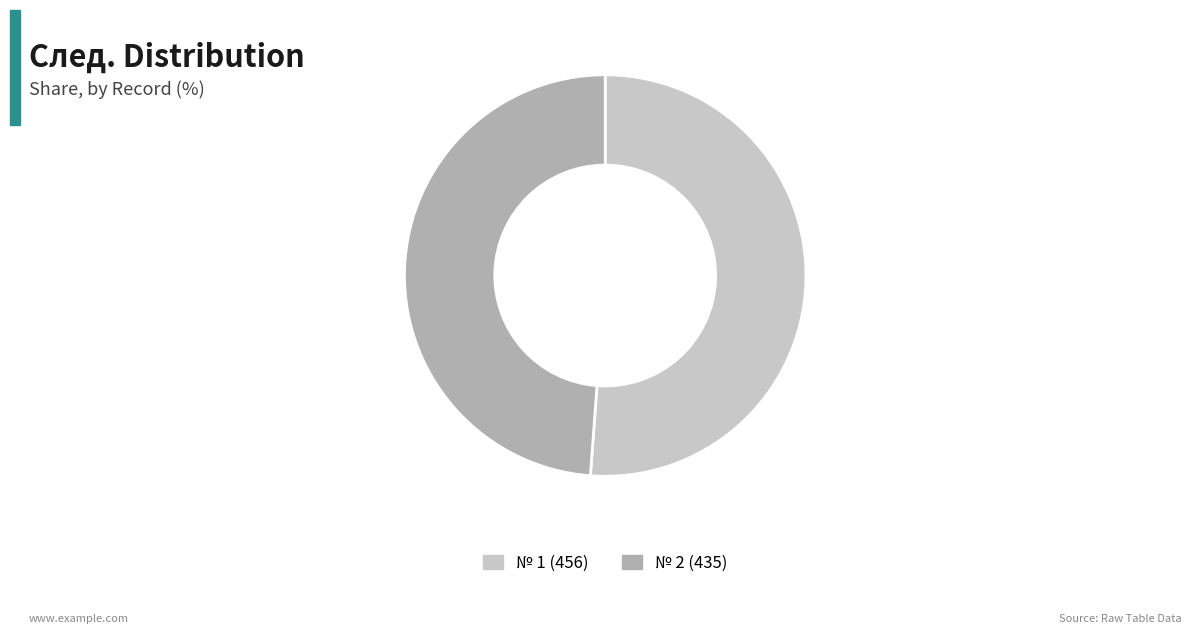

Is there a majority slice in this chart?

Yes